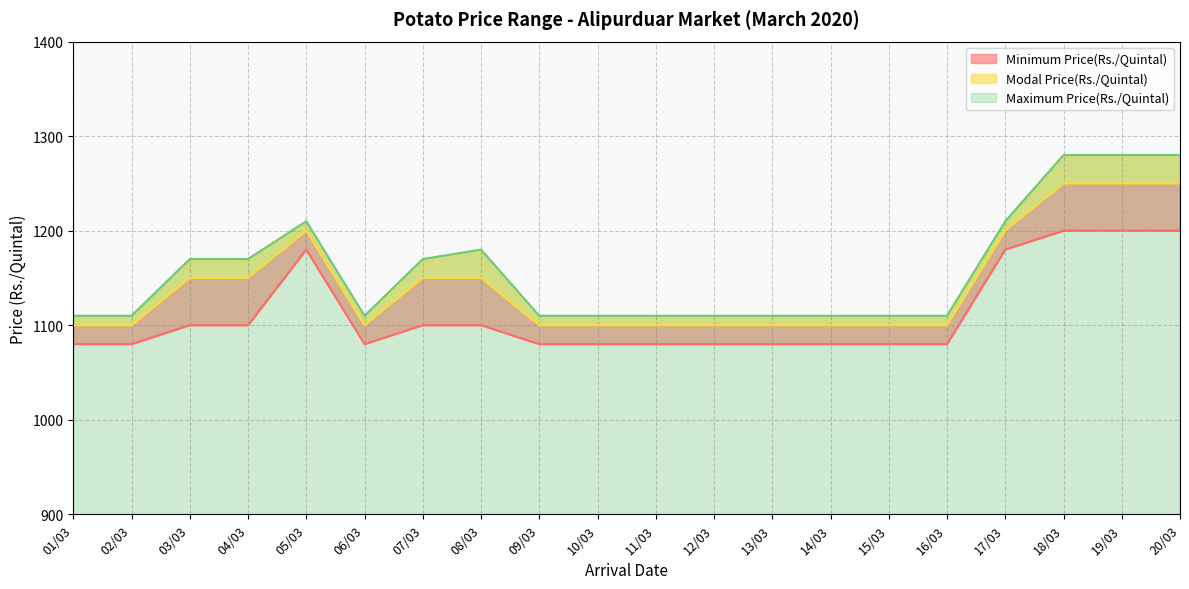

True or false: Maximum Price(Rs./Quintal) and Minimum Price(Rs./Quintal) cross at least once.

False